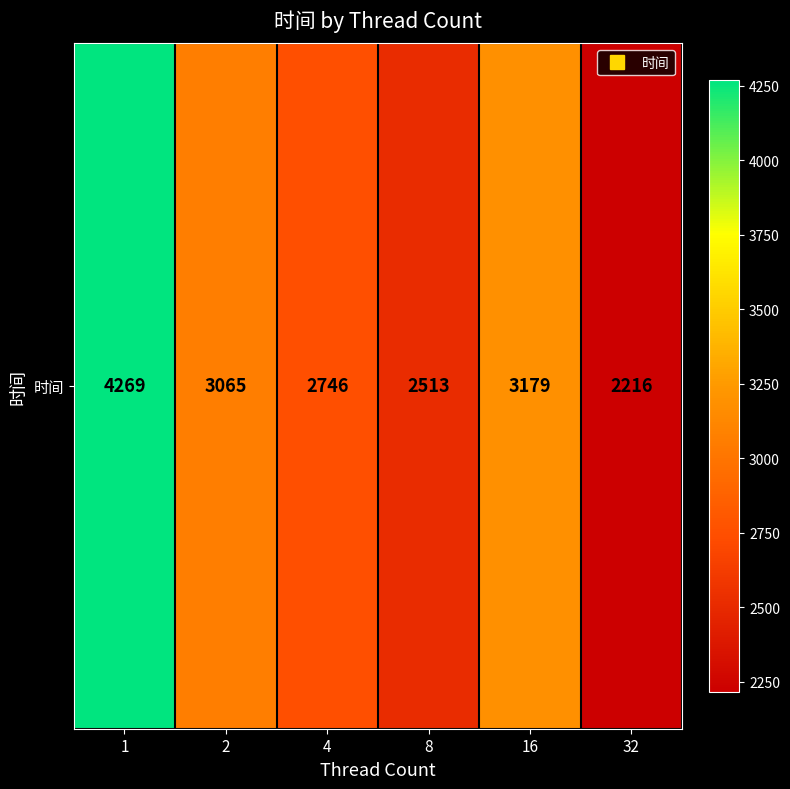

The chart shows a value of 3848 at 8. True or false?

False